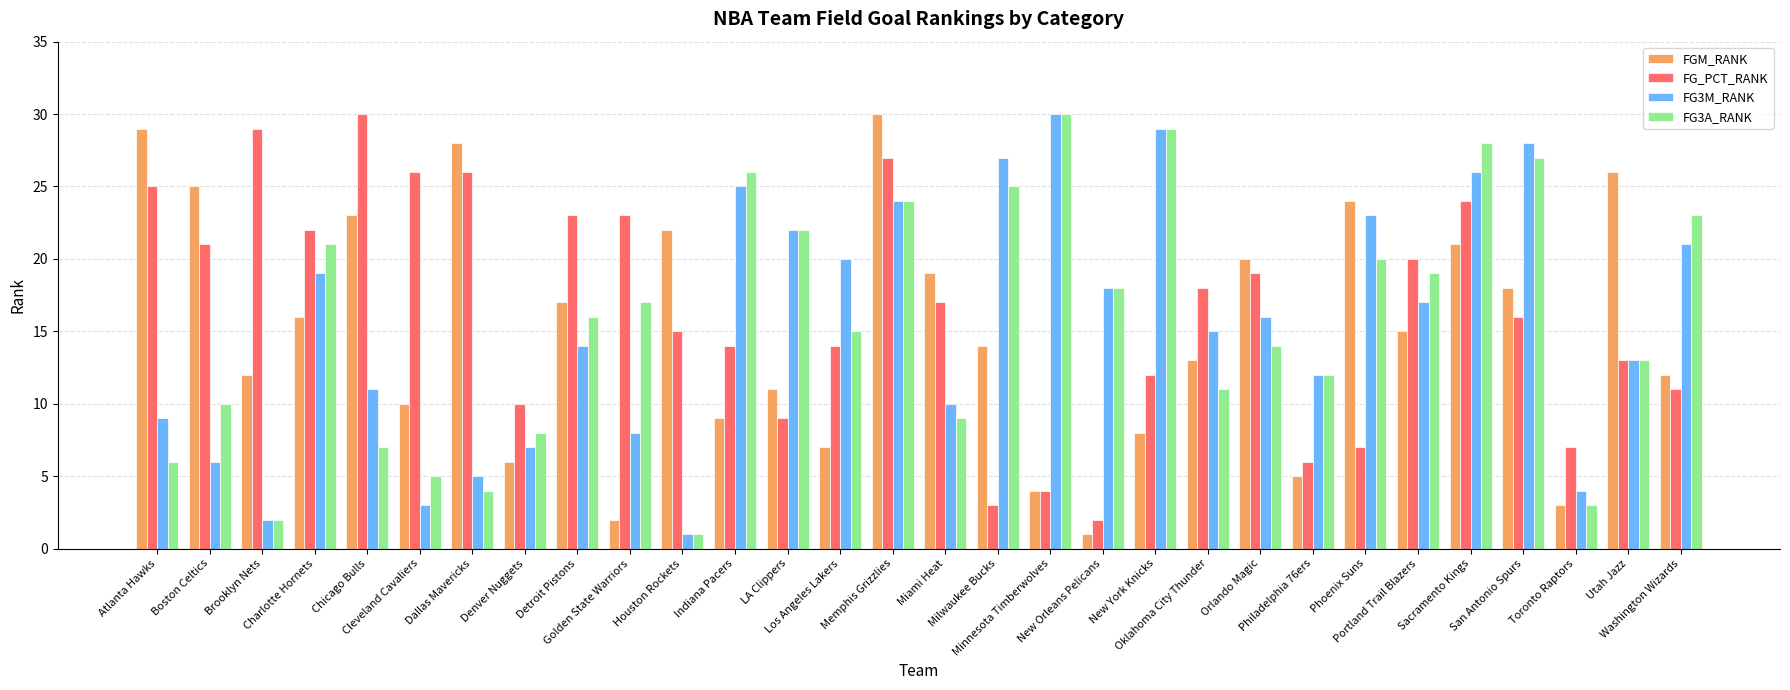

What is the greatest value displayed?

30